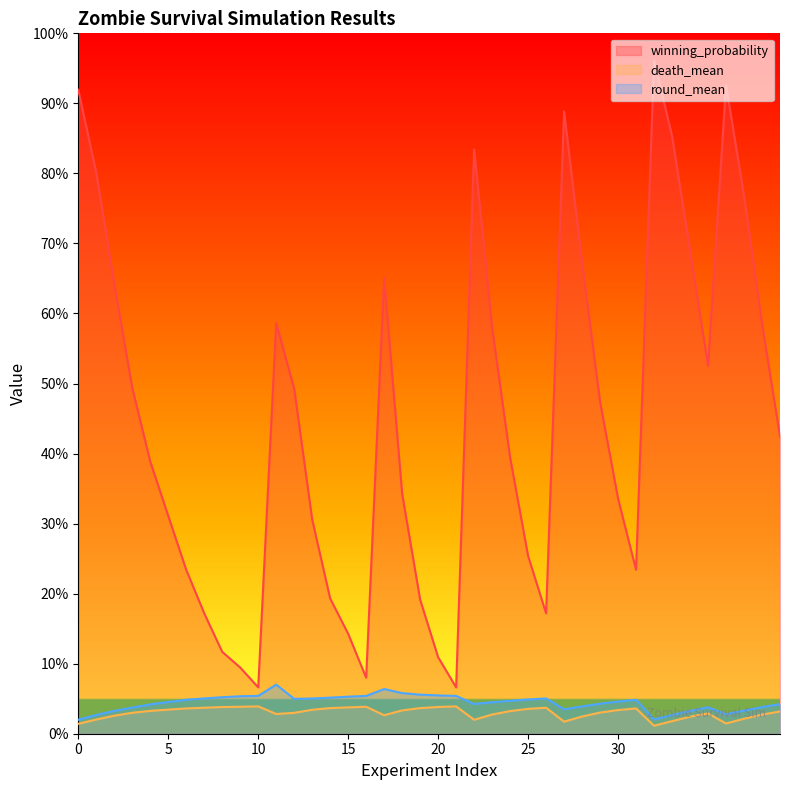

What is the difference between the second highest and second lowest values in the winning_probability series?

86.0